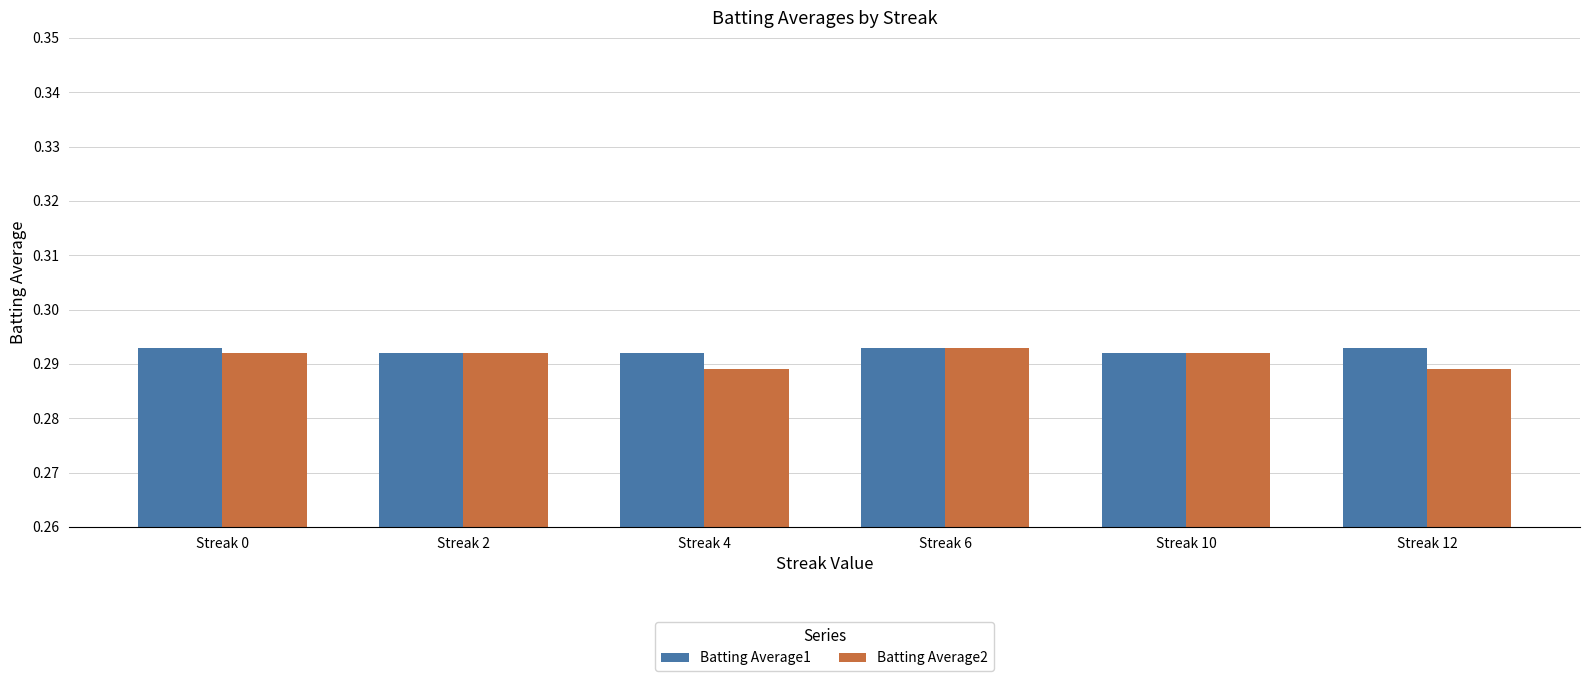

What is the sum of the Batting Average1 values at Streak 0 and Streak 10?

0.6